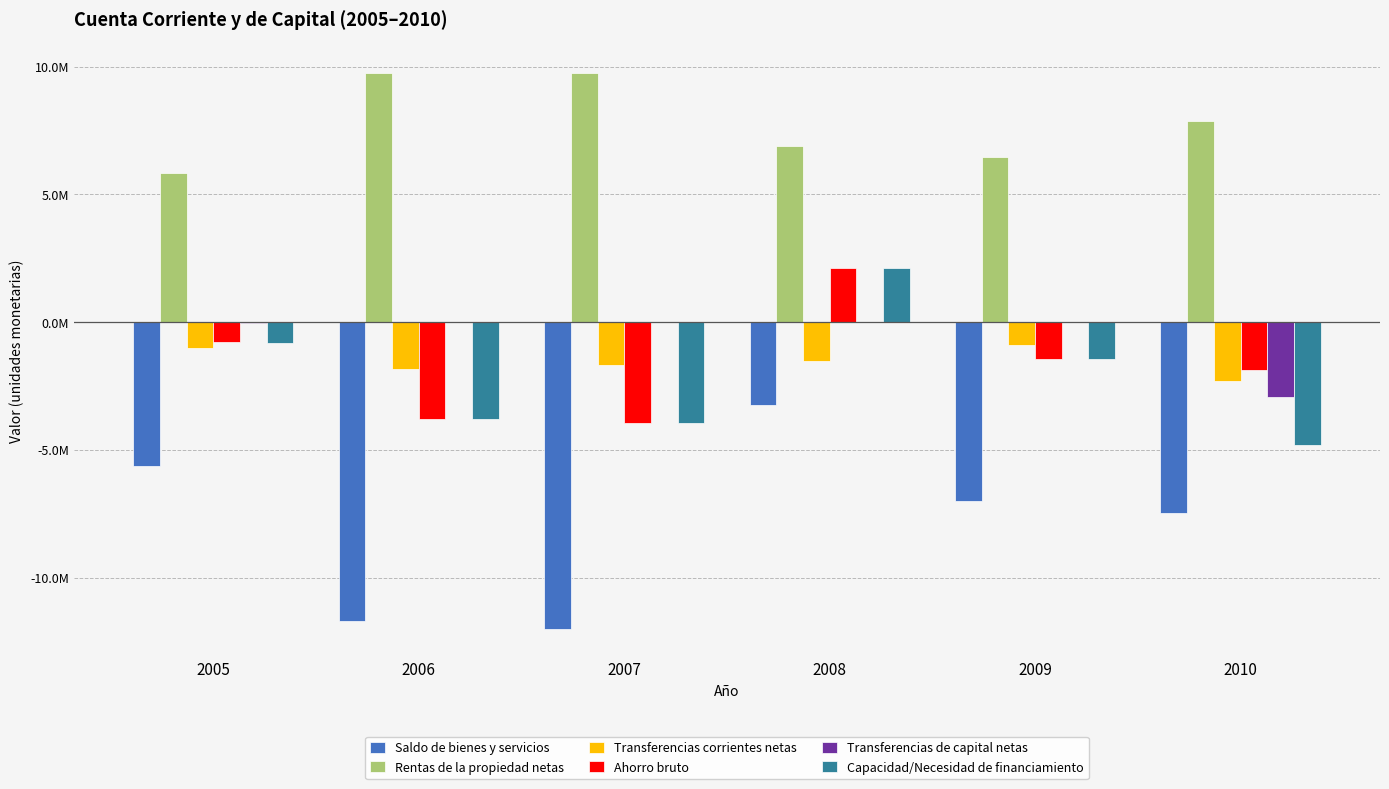

Are the bars grouped side by side (vs. stacked)?

Yes